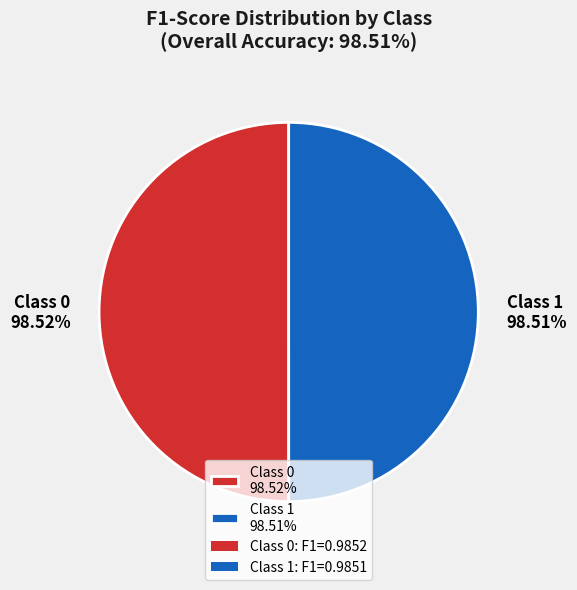

Count the number of slices in the pie.

2